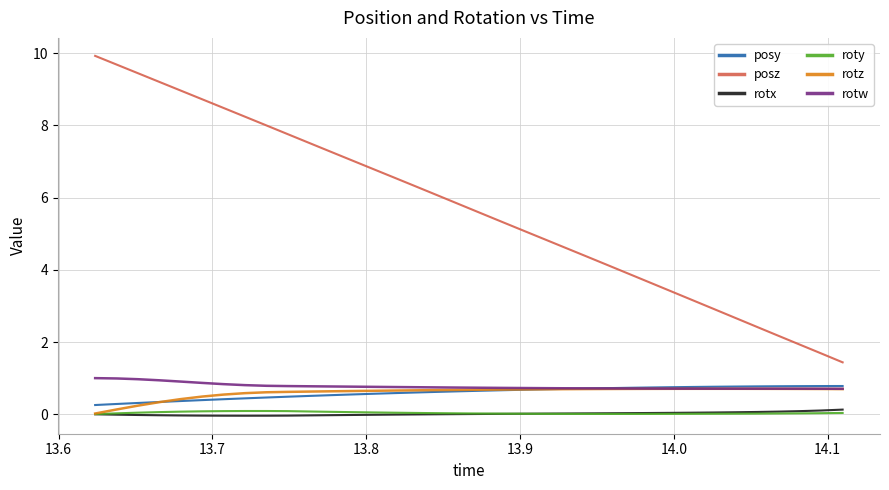

What is the maximum value shown in the chart?

9.9